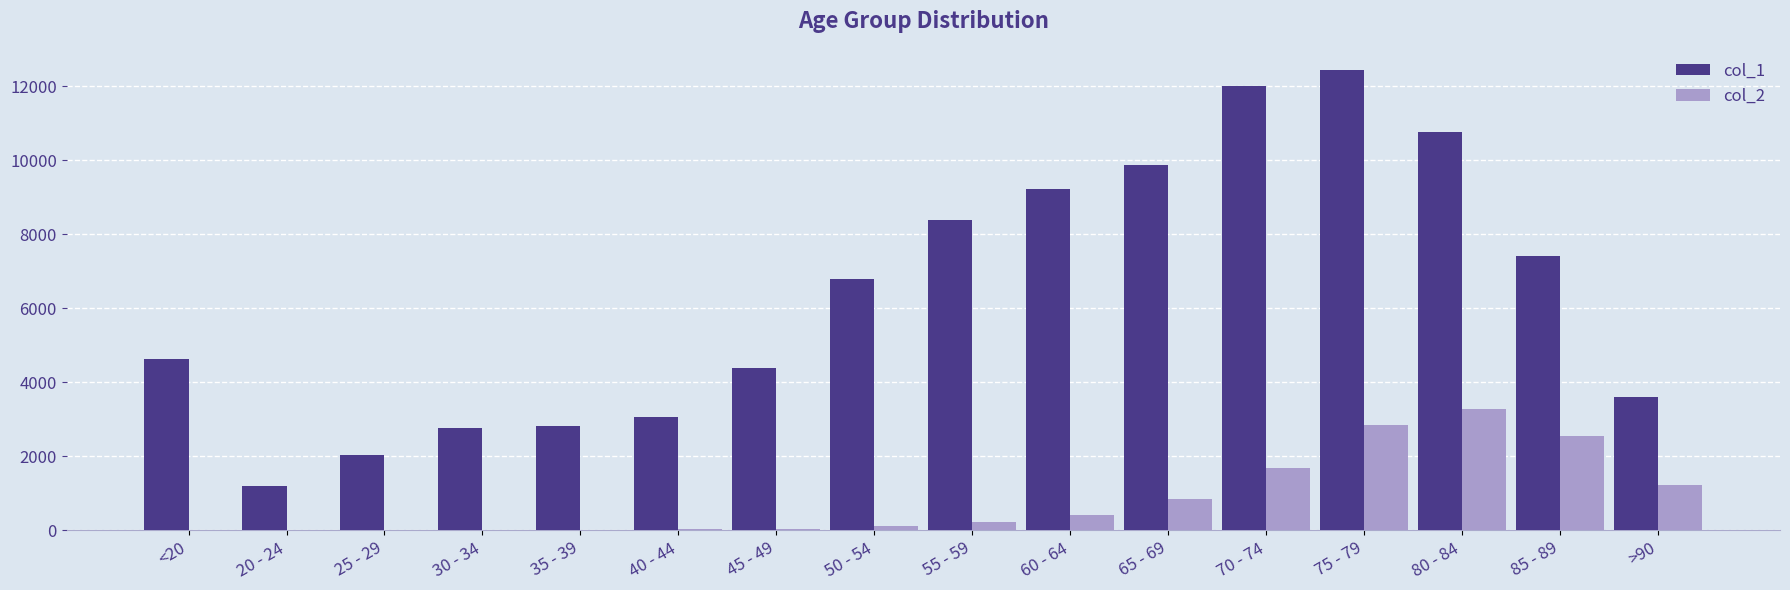

Is the value of col_2 at 20 - 24 greater than the value of col_1 at 35 - 39?

No